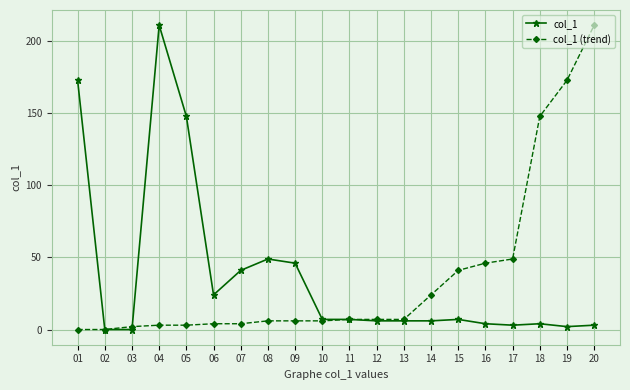

The value of col_1 (trend) at 15 is 19.6. True or false?

False